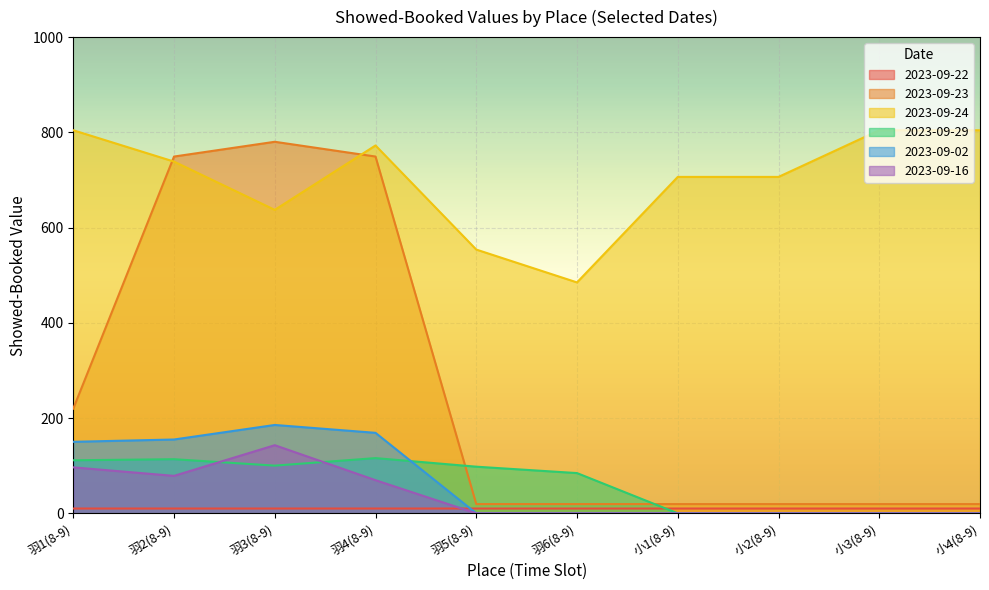

The 2023-09-29 series shows 0.0 at 小3(8-9). True or false?

True